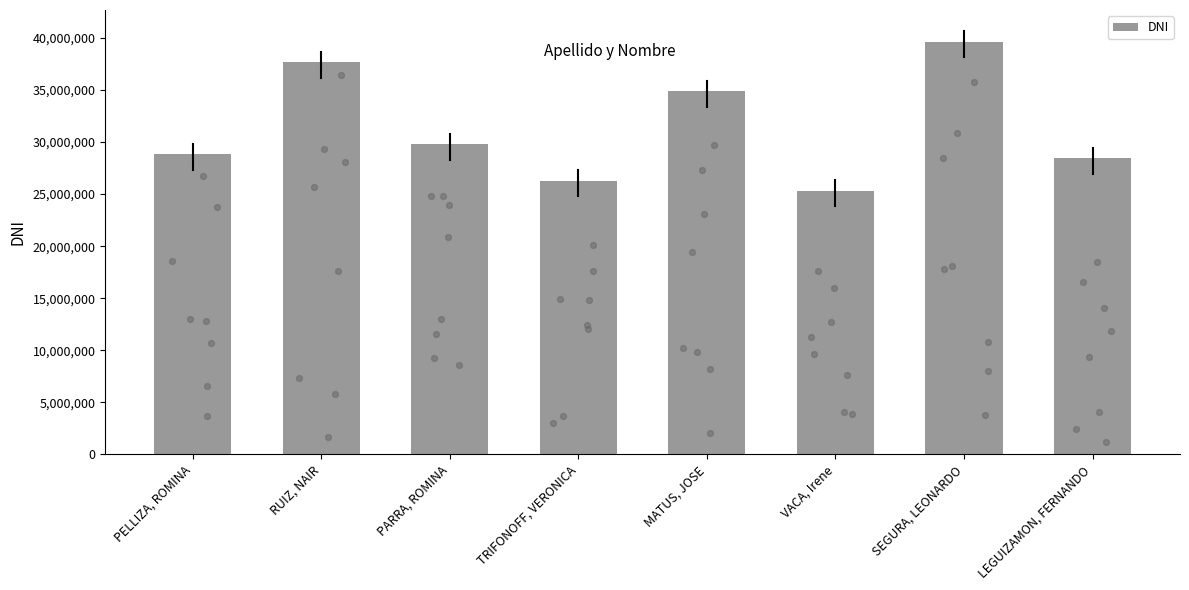

What is the change in value from RUIZ, NAIR to PARRA, ROMINA?

-7874737